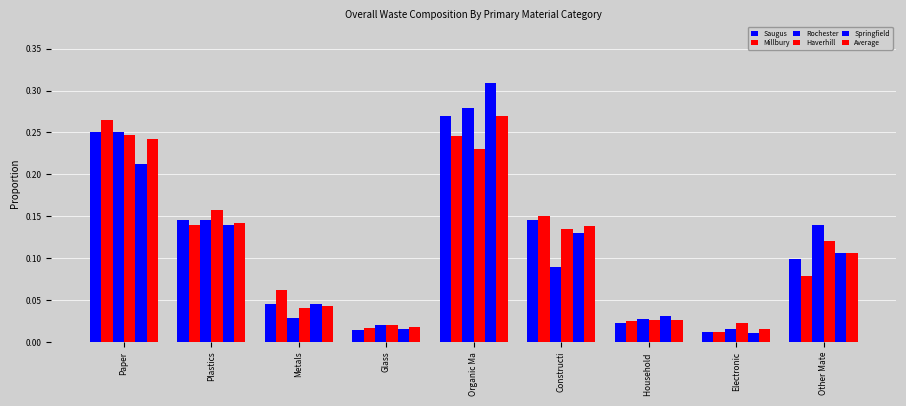

What is the label of the 8th bar from the left?

Electronic